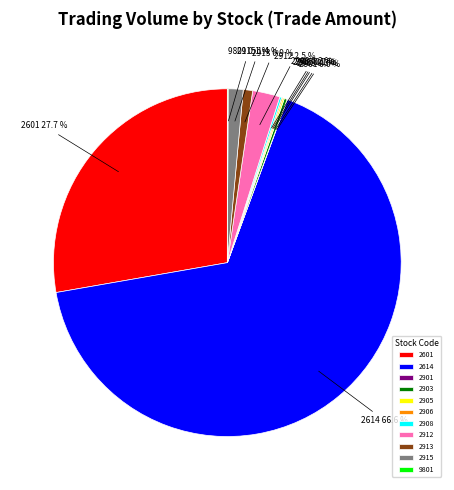

What percentage is NOT represented by 2915?

98.6%